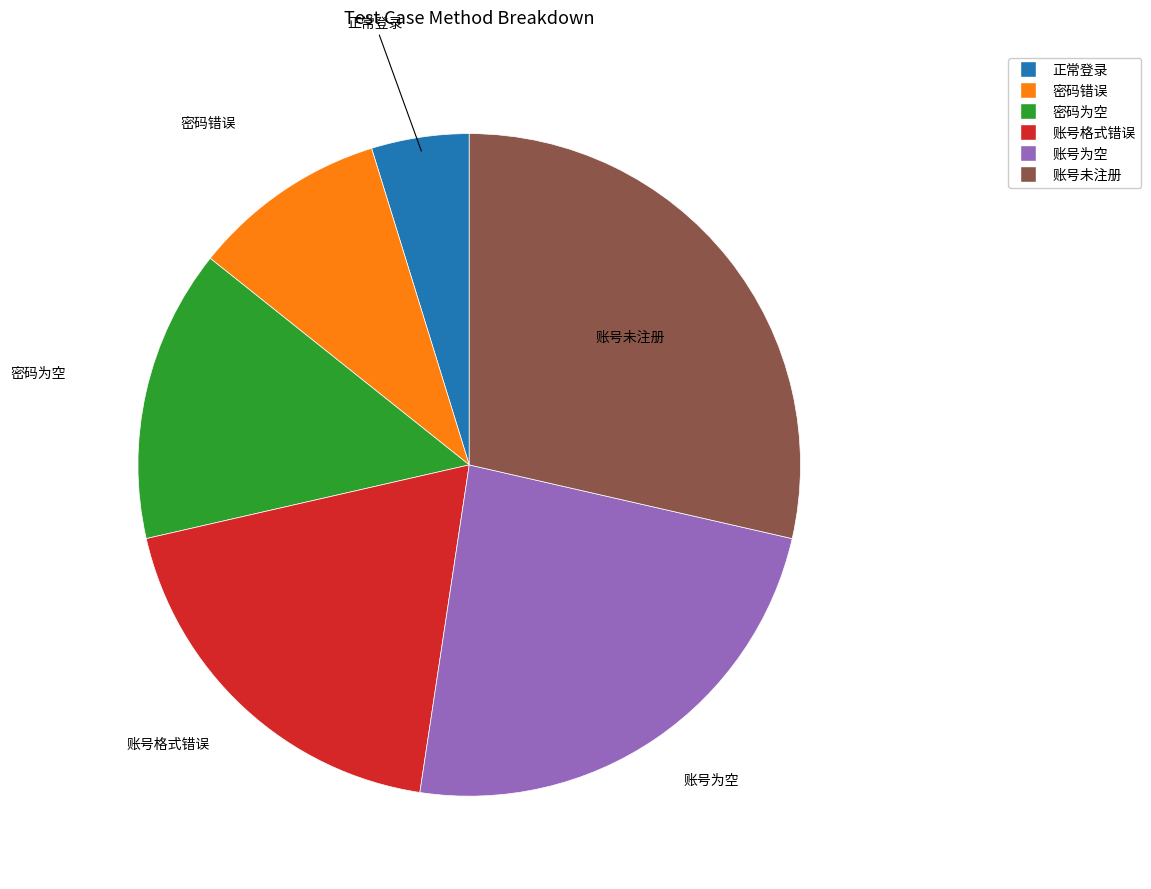

Which slice is the largest?

账号未注册